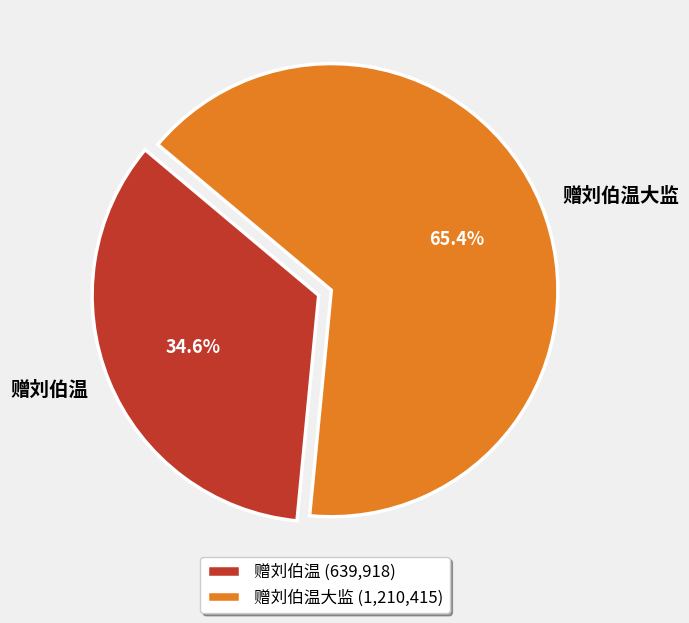

How much of the chart is everything except 赠刘伯温大监?

34.6%